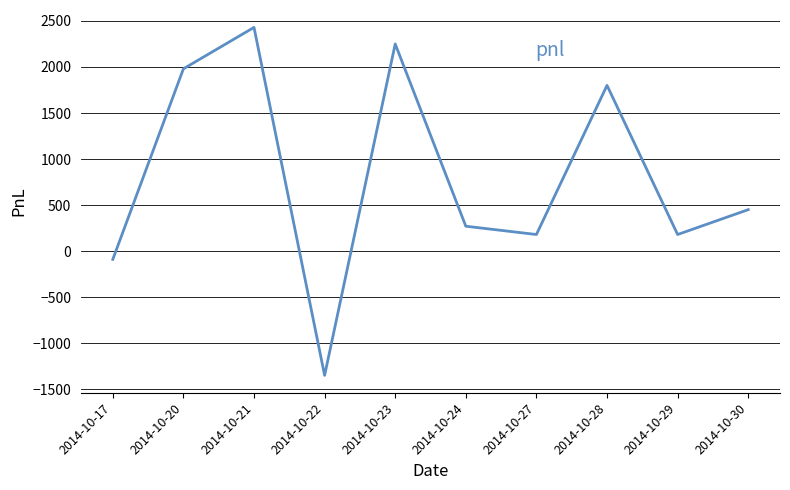

How many interior local valleys (lower than both neighbors) does the data have?

3